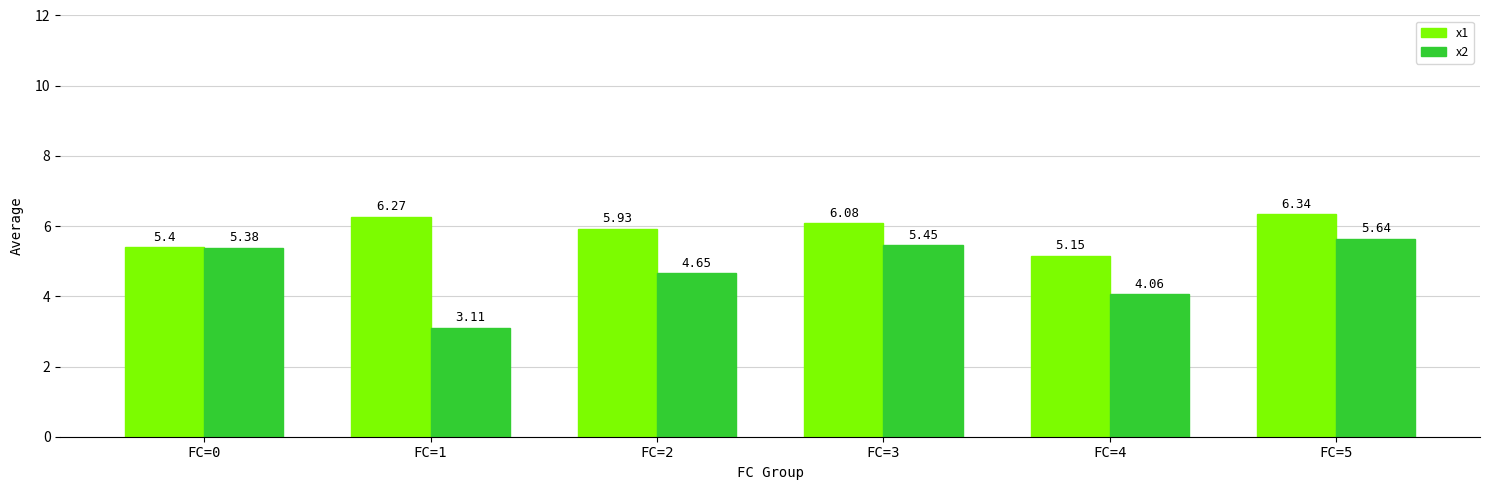

What is the sum of the x2 values at FC=3 and FC=1?

8.6